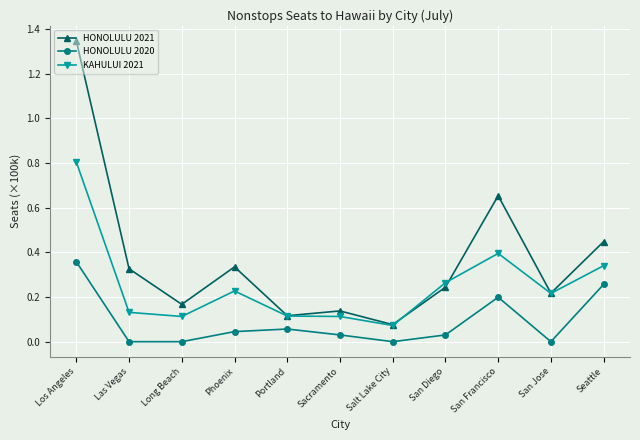

List the series in order of their overall mean, lowest first.

HONOLULU 2020, KAHULUI 2021, HONOLULU 2021